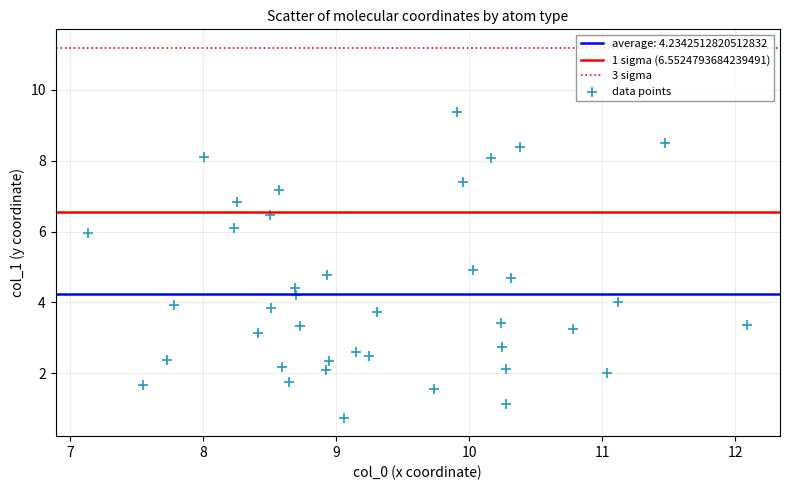

What is the range of Y values (max minus min)?

8.6